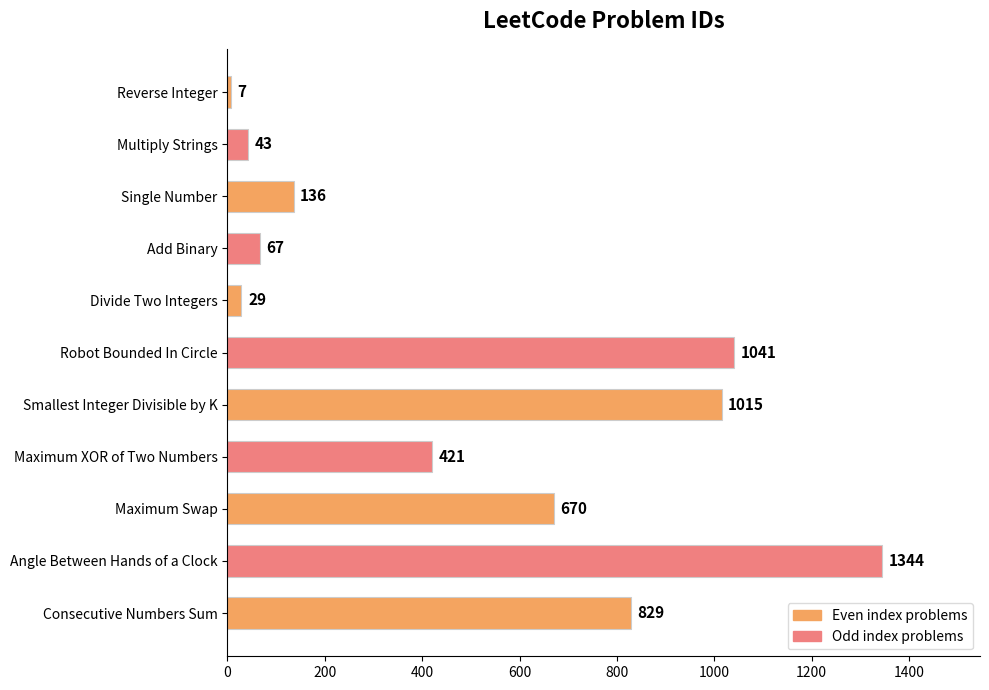

What position from the top is Maximum Swap?

9